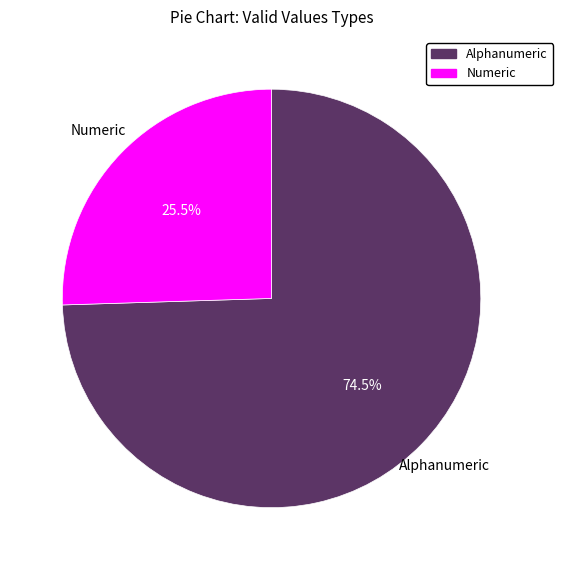

Which category has the biggest portion of the pie?

Alphanumeric